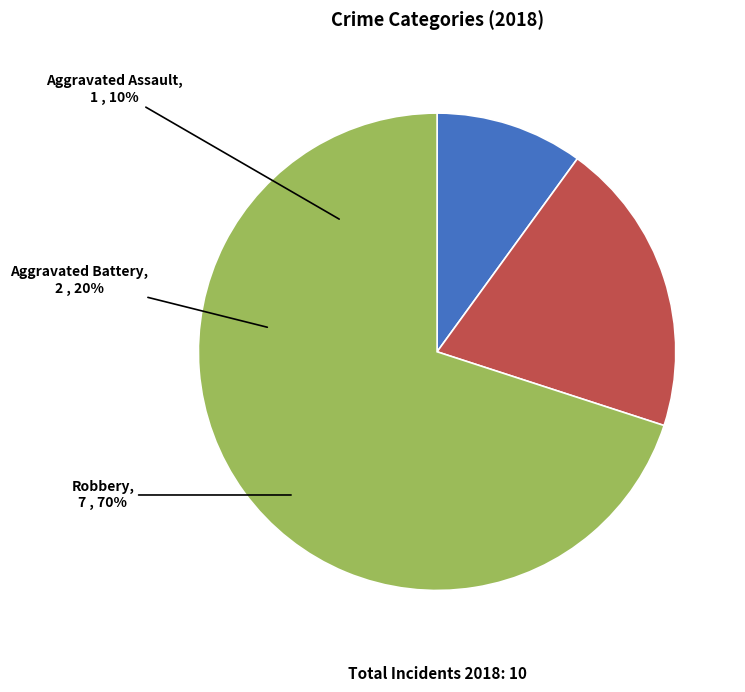

Between Aggravated Assault and Aggravated Battery, which is larger?

Aggravated Battery